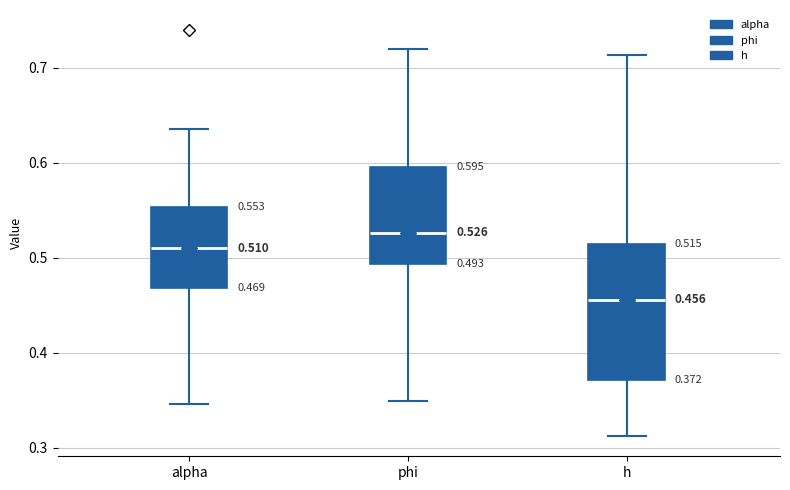

Which box has the highest median line?

phi